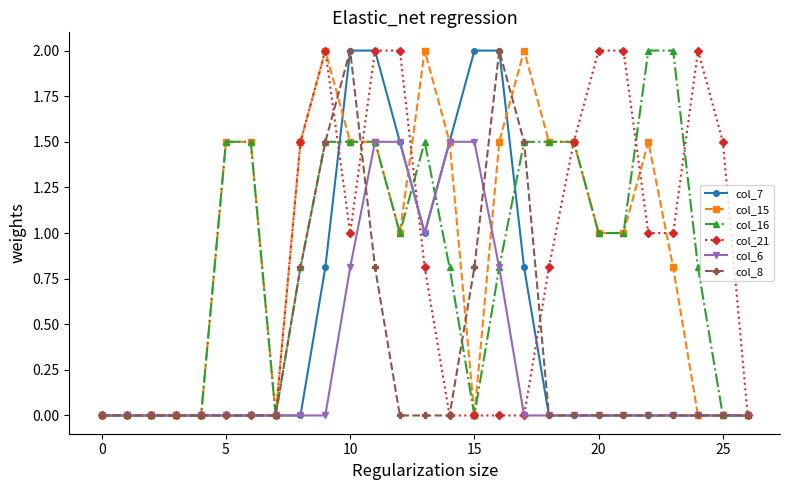

True or false: col_21 has more than 1 interior local peaks.

True